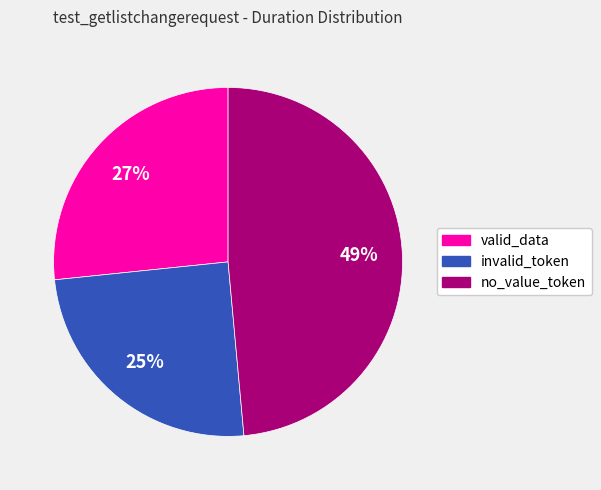

To the nearest percent, what is the difference between the largest and smallest slice percentages?

24%